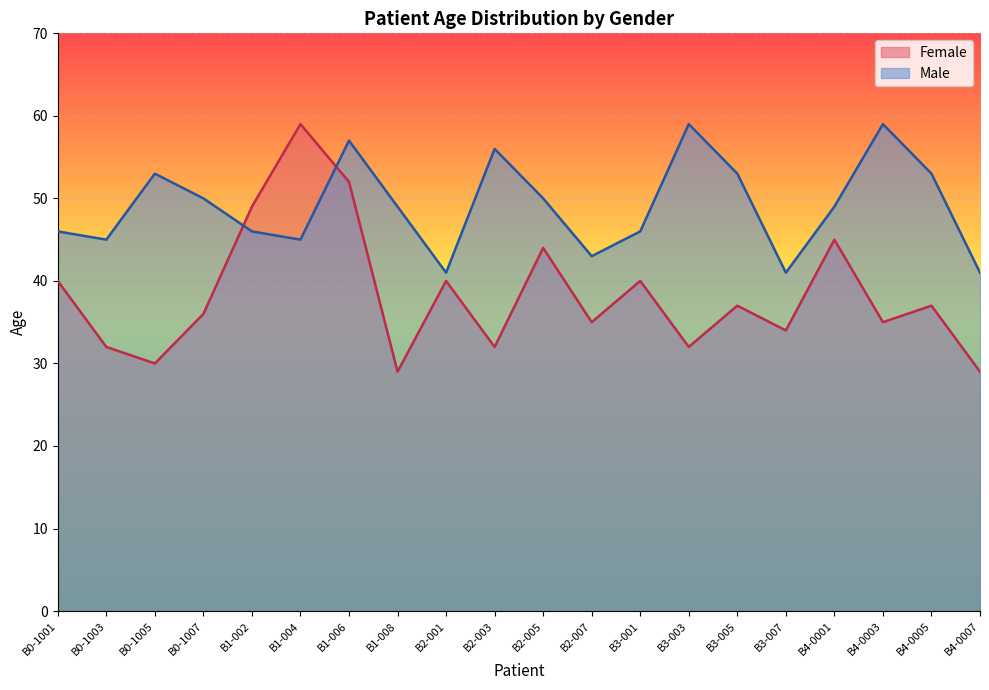

How many interior local valleys does the Female series have?

7